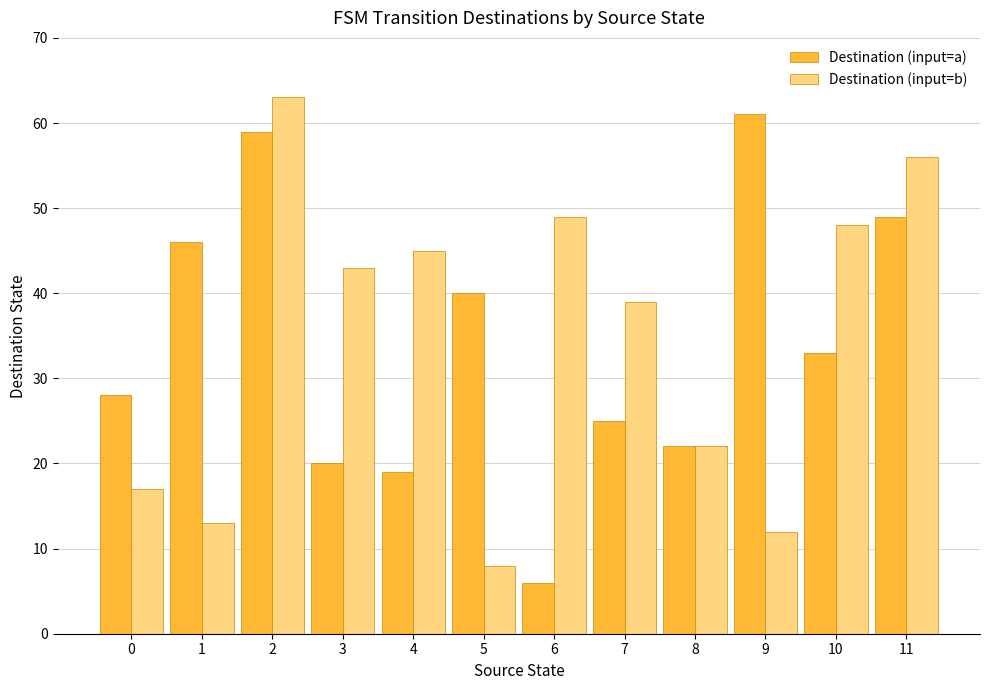

What is the sum of the Destination (input=a) values at 6 and 0?

34